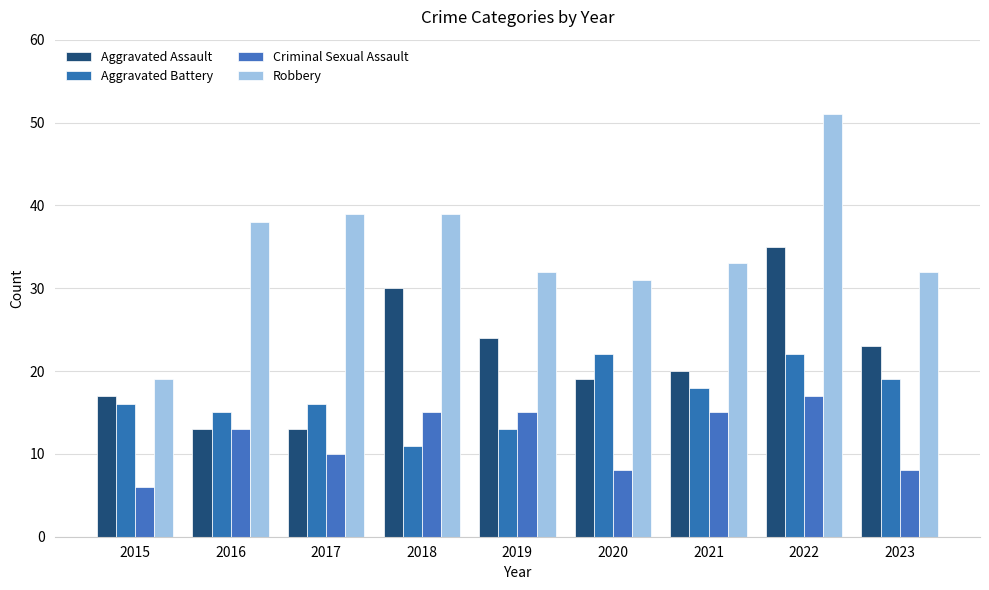

Where is Criminal Sexual Assault nearest to the value 11?

2017